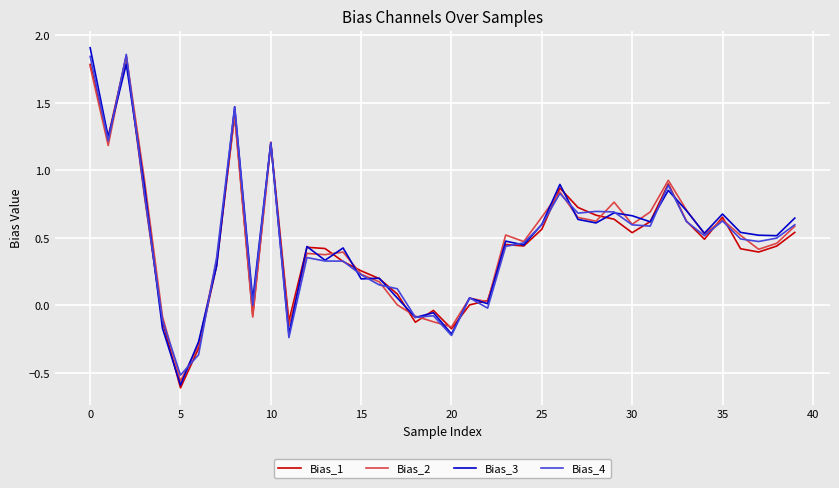

Is this an area chart (filled region under the line)?

No